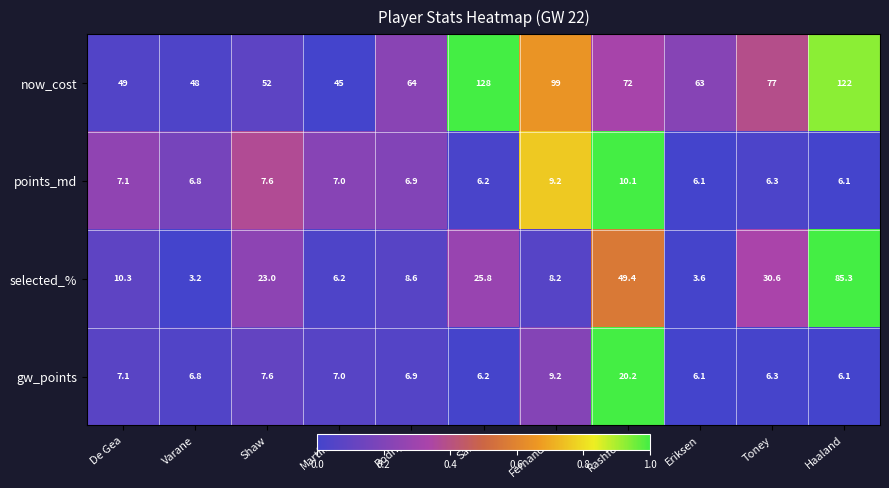

What is the total value across all series at De Gea?

73.5